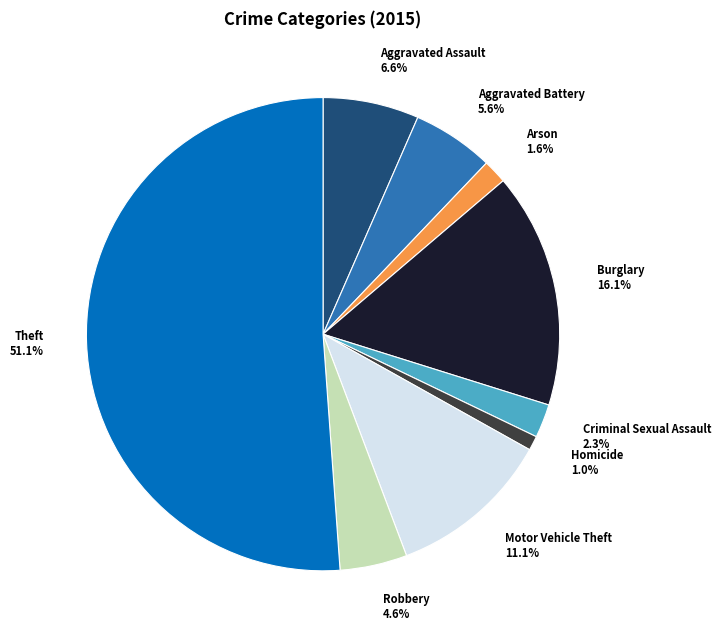

Approximately how many times larger is the value at Arson compared to Criminal Sexual Assault?

0.7